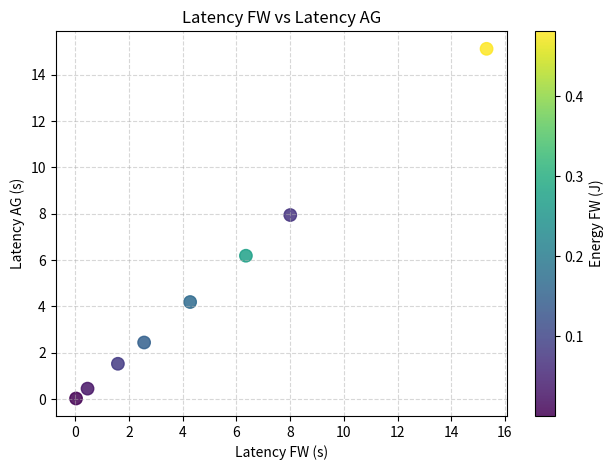

What is the range of X values (max minus min)?

15.3